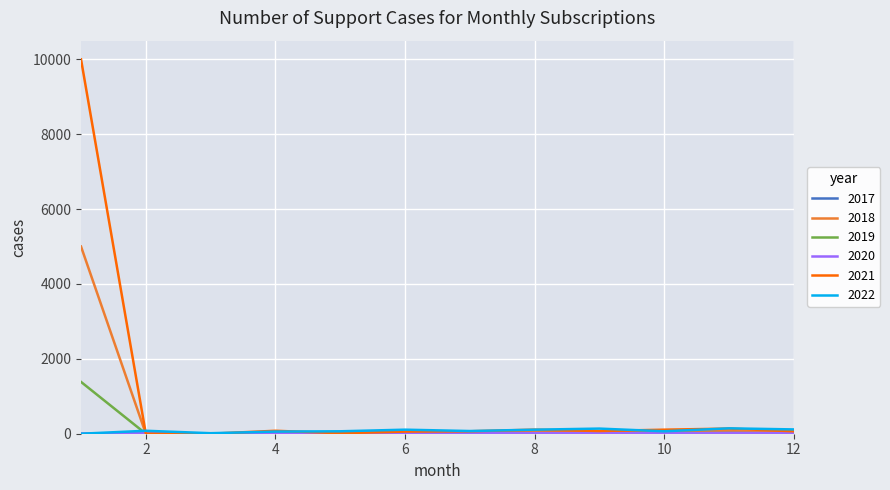

Which series has the largest range (max minus min)?

2021